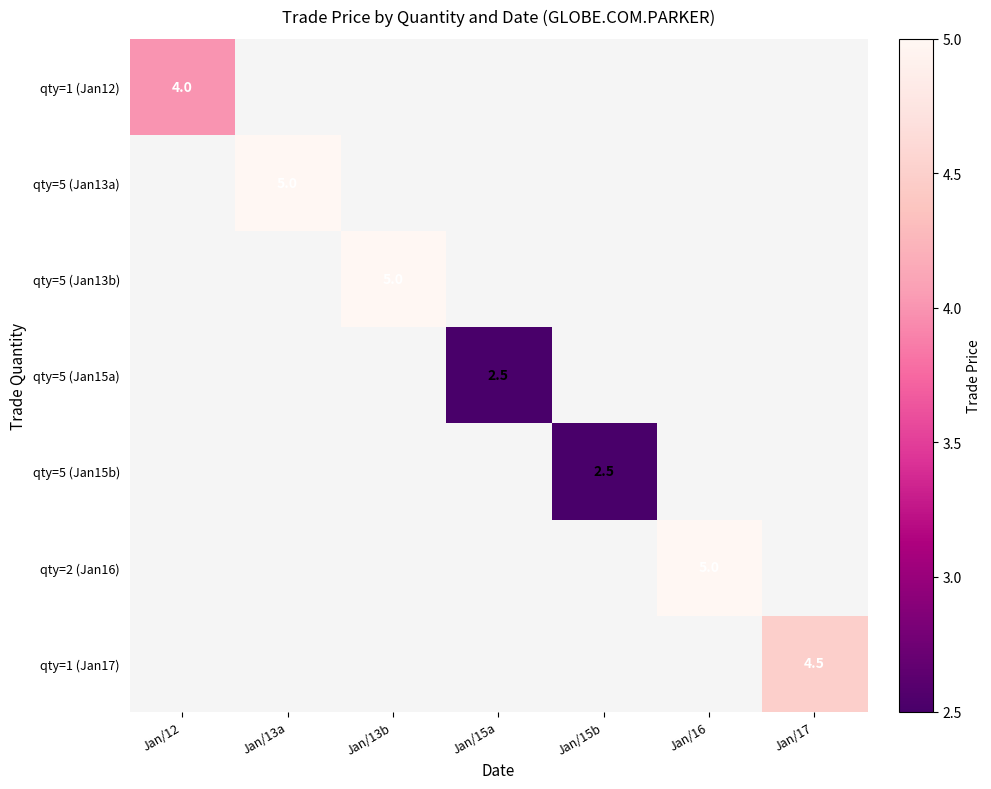

At how many categories does at least one series exceed 4?

4